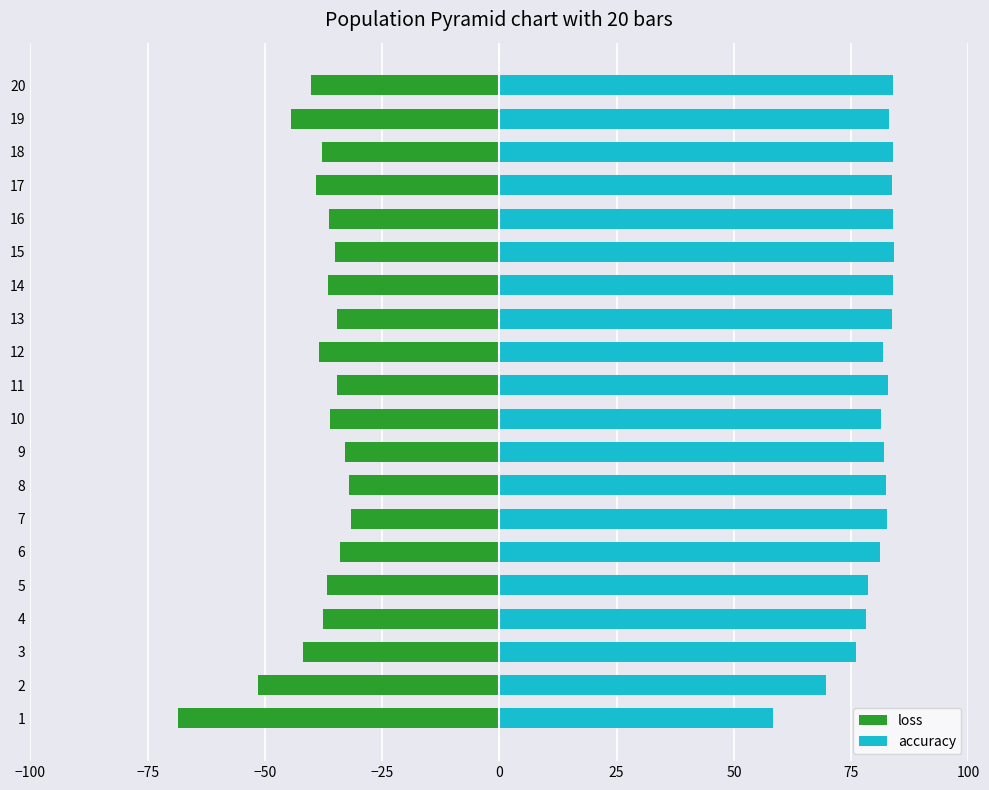

What is the value of the loss bar at the 15th from the left?

-35.1